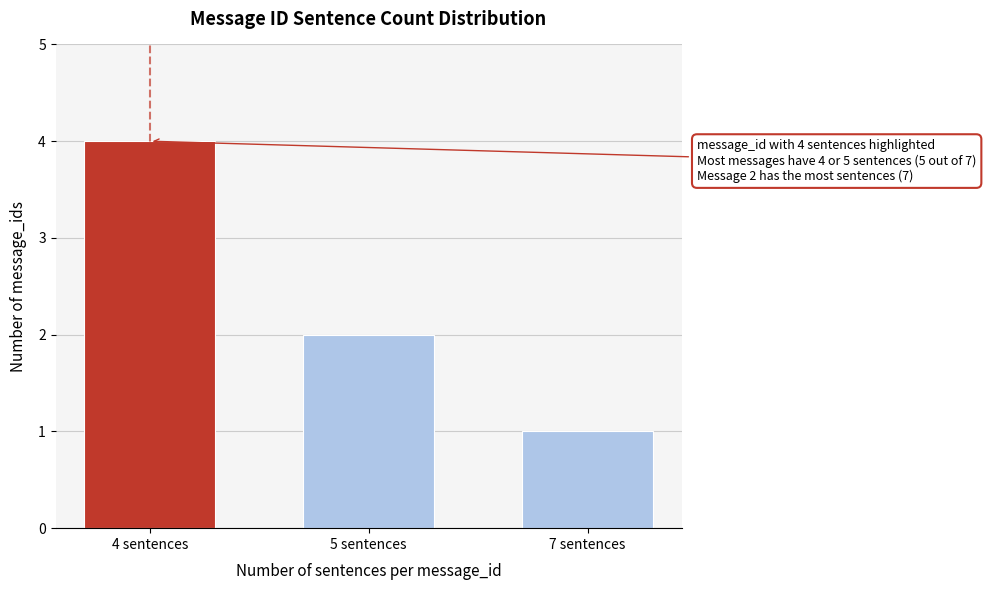

Reading left to right, list all the values displayed in this chart.

4	2	1